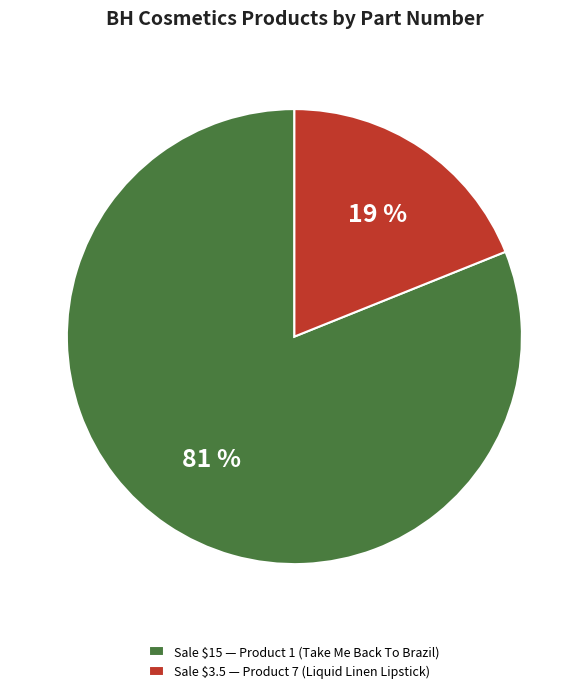

Count the number of slices in the pie.

2